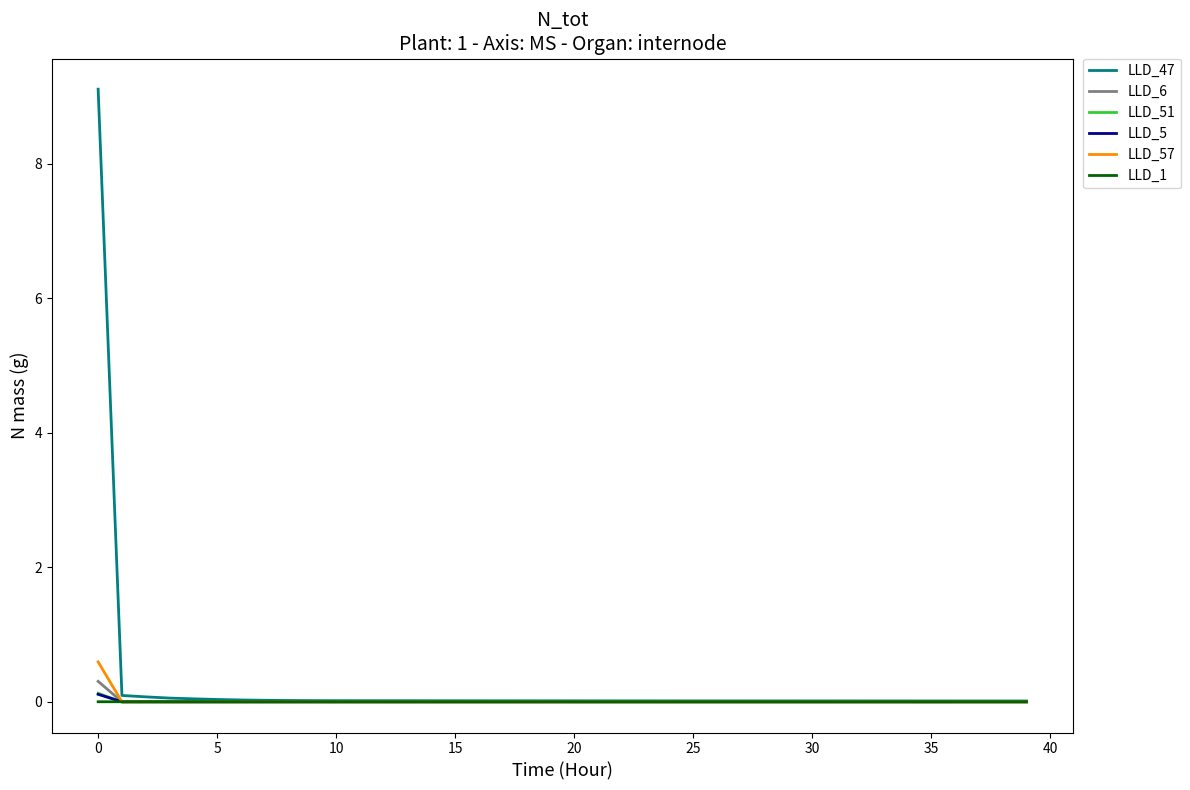

True or false: LLD_1 has more than 1 interior local peaks.

True